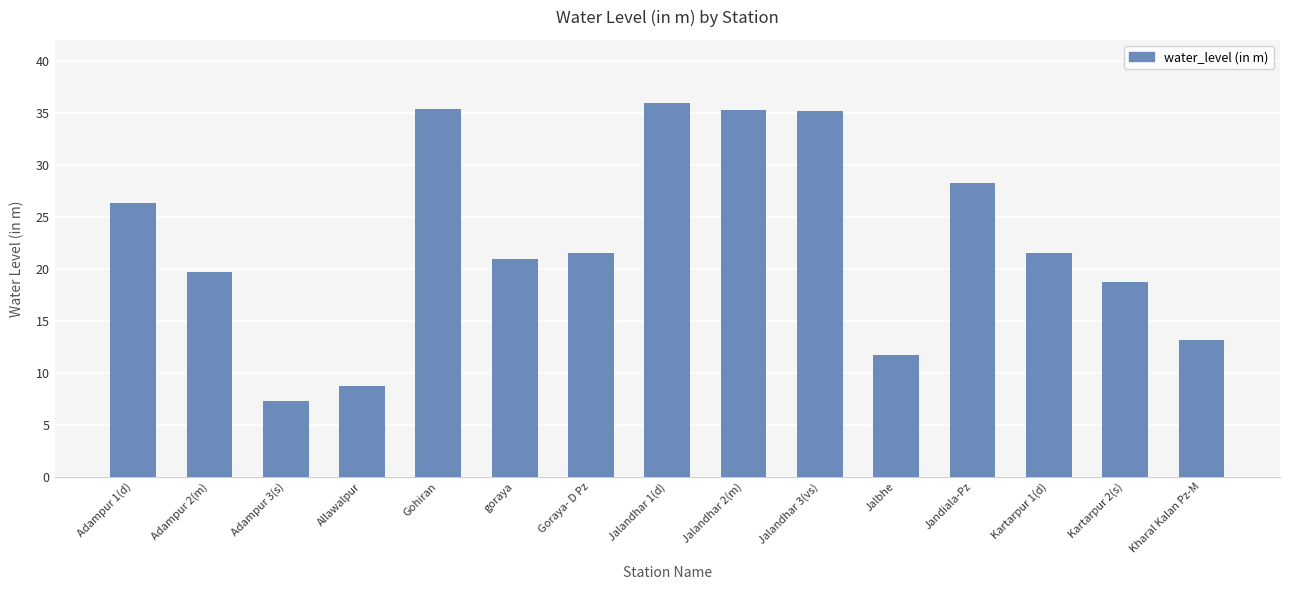

What is the difference between the second highest and minimum values?

28.1